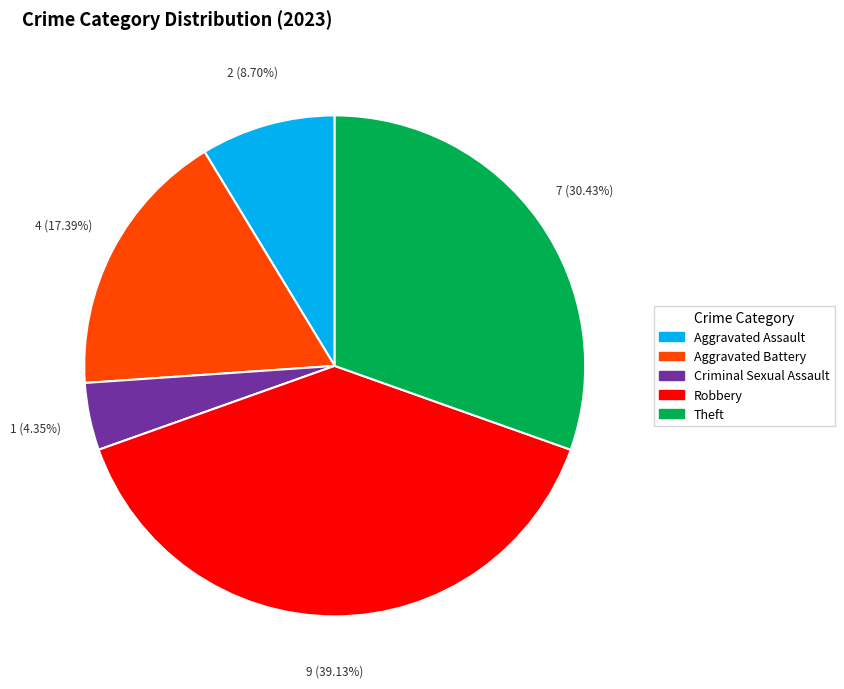

How many slices are in this pie chart?

5